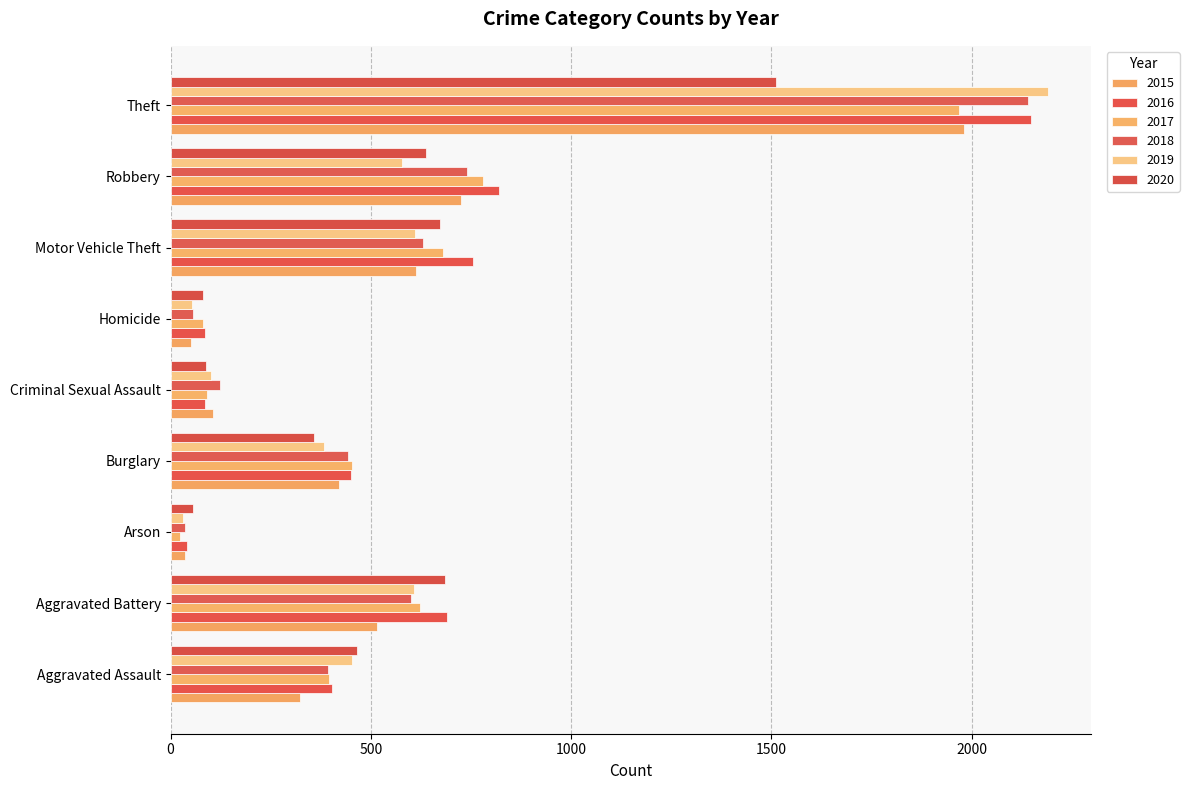

Reading left to right, transcribe all the data shown in this chart.

2015: 323	515	35	421	105	50	614	726	1981
2016: 402	691	40	451	87	87	756	819	2148
2017: 396	623	23	453	91	82	680	780	1968
2018: 392	600	37	443	123	56	631	741	2140
2019: 452	608	32	383	102	53	611	577	2190
2020: 466	686	55	357	89	81	673	637	1512